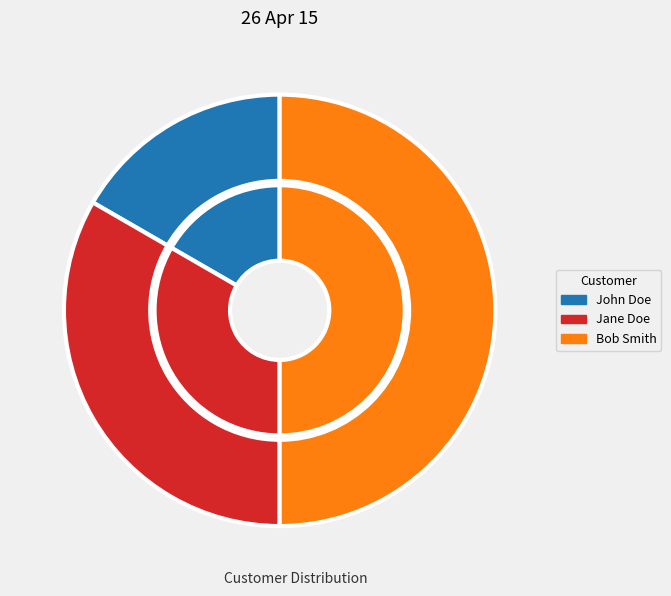

To the nearest percent, what is the average slice percentage?

33%